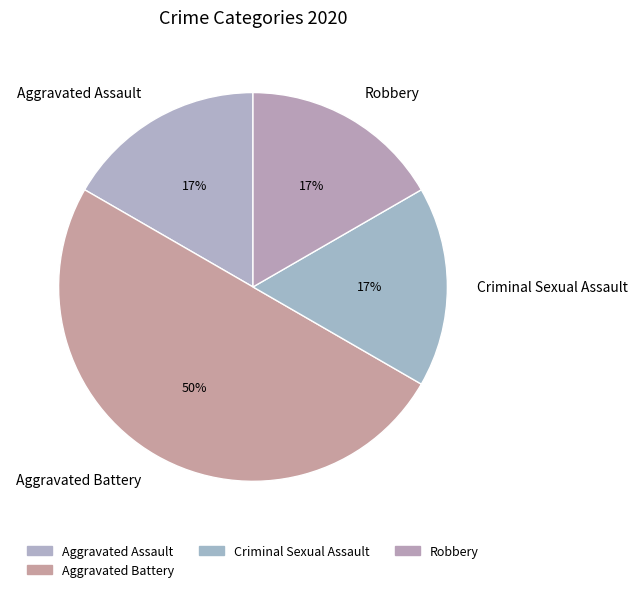

Combined, do Aggravated Battery and Robbery account for over 50%?

Yes